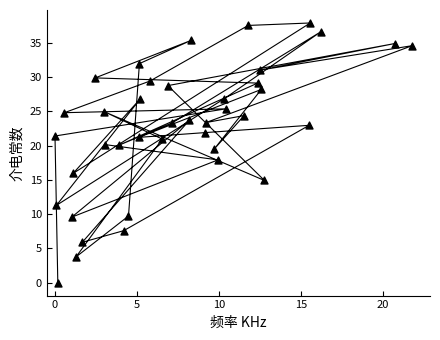

What is the range of Y values (max minus min)?

37.9